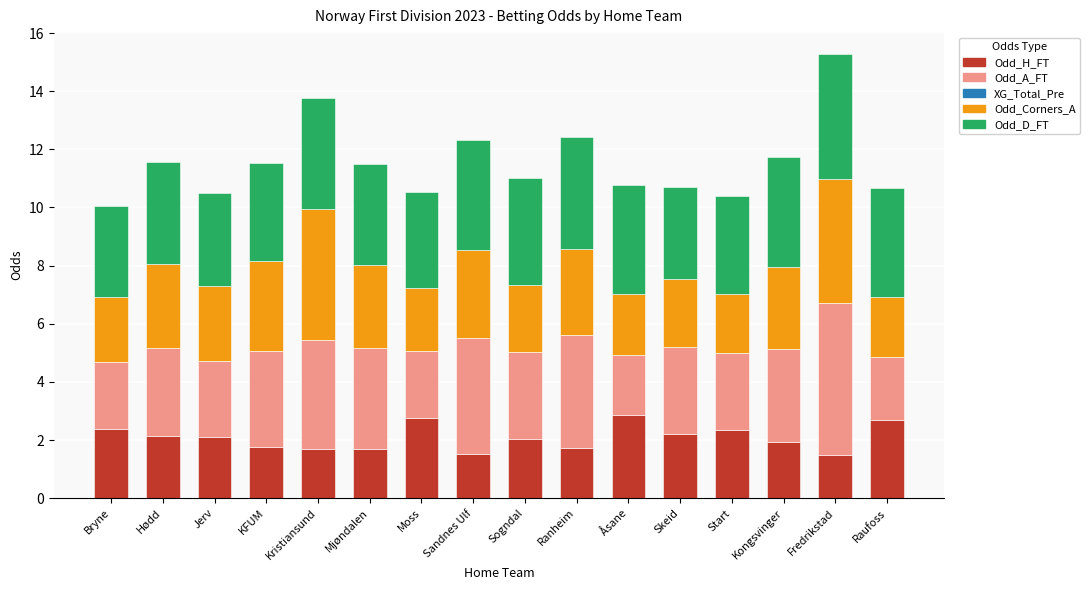

The value of Odd_H_FT at Jerv is 3.7. True or false?

False